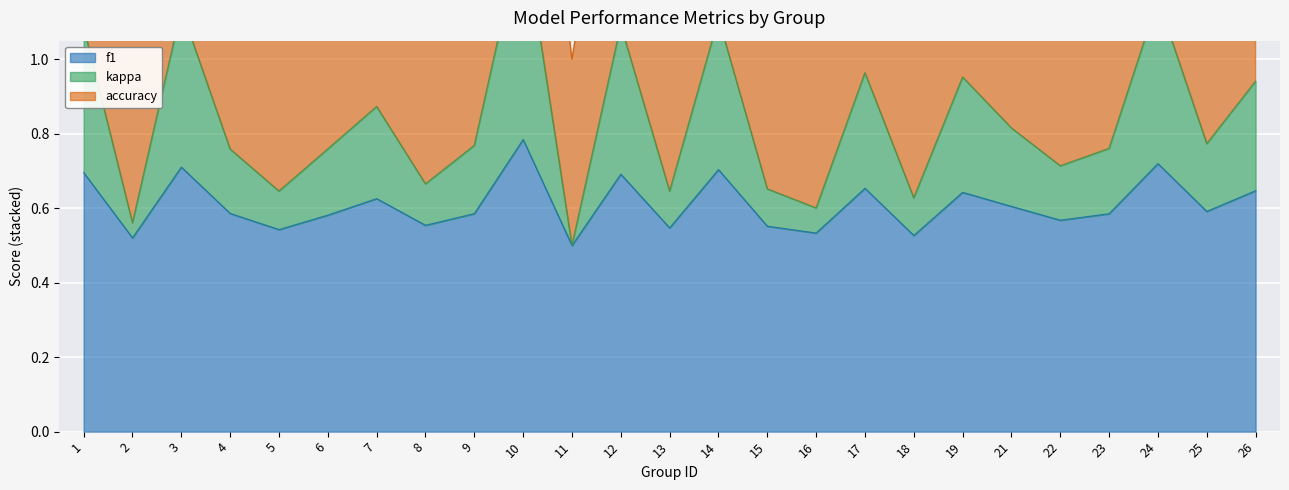

Which category has the lowest value in the accuracy series?

11